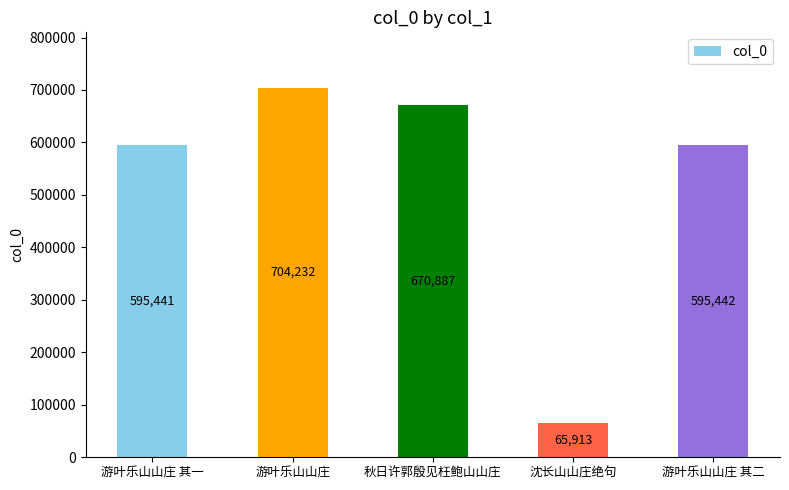

What is the difference between the maximum and second lowest values?

108791